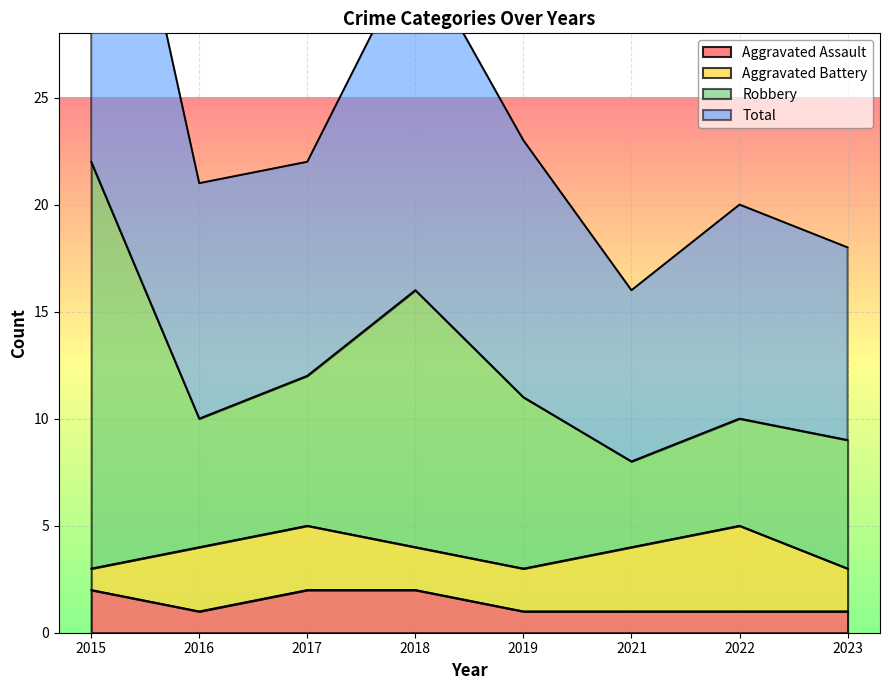

Which category has the highest value in the Aggravated Assault series?

2015